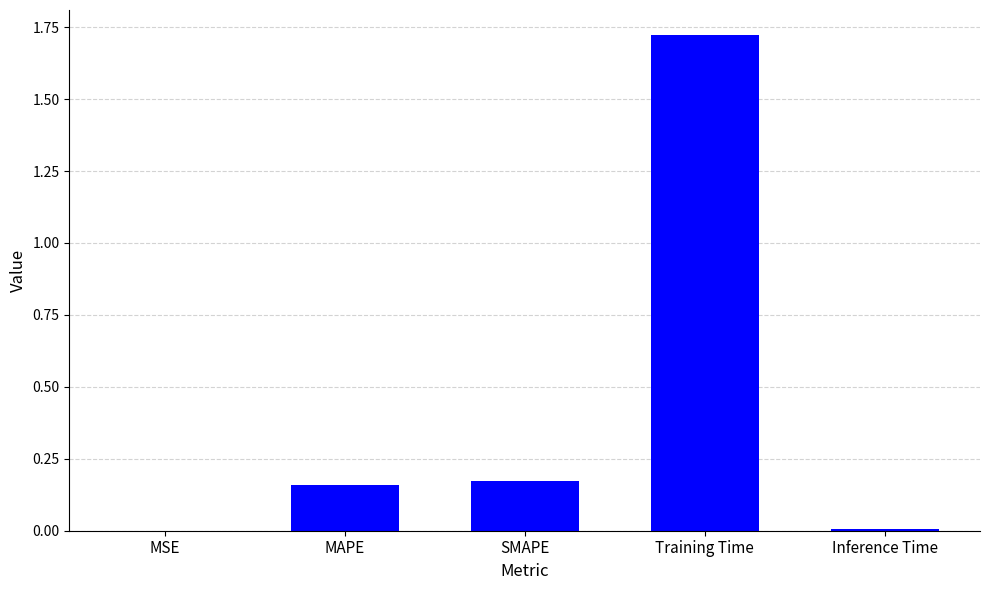

True or false: the data shows 0.1 at SMAPE.

False